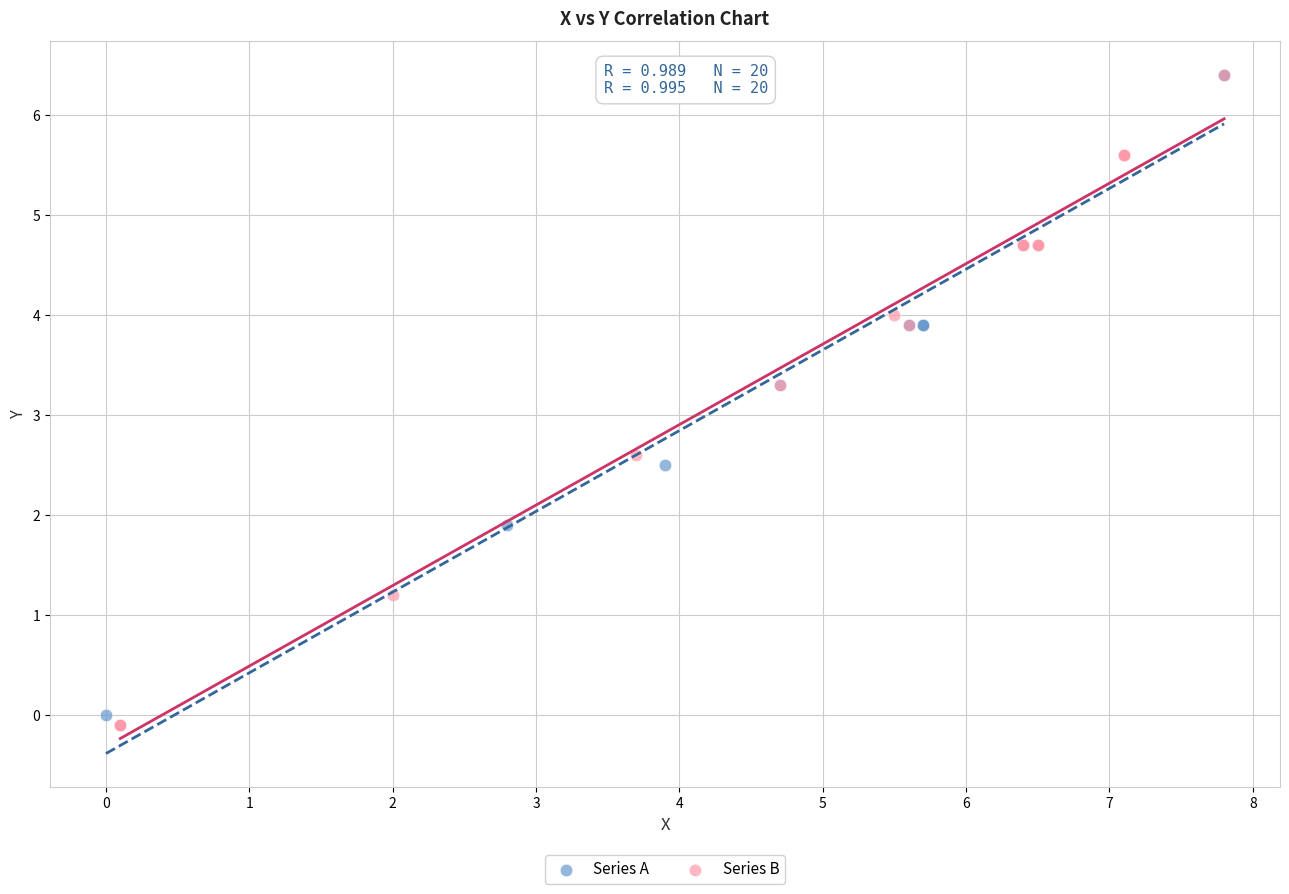

What are all the series names shown in the legend?

Series A, Series B